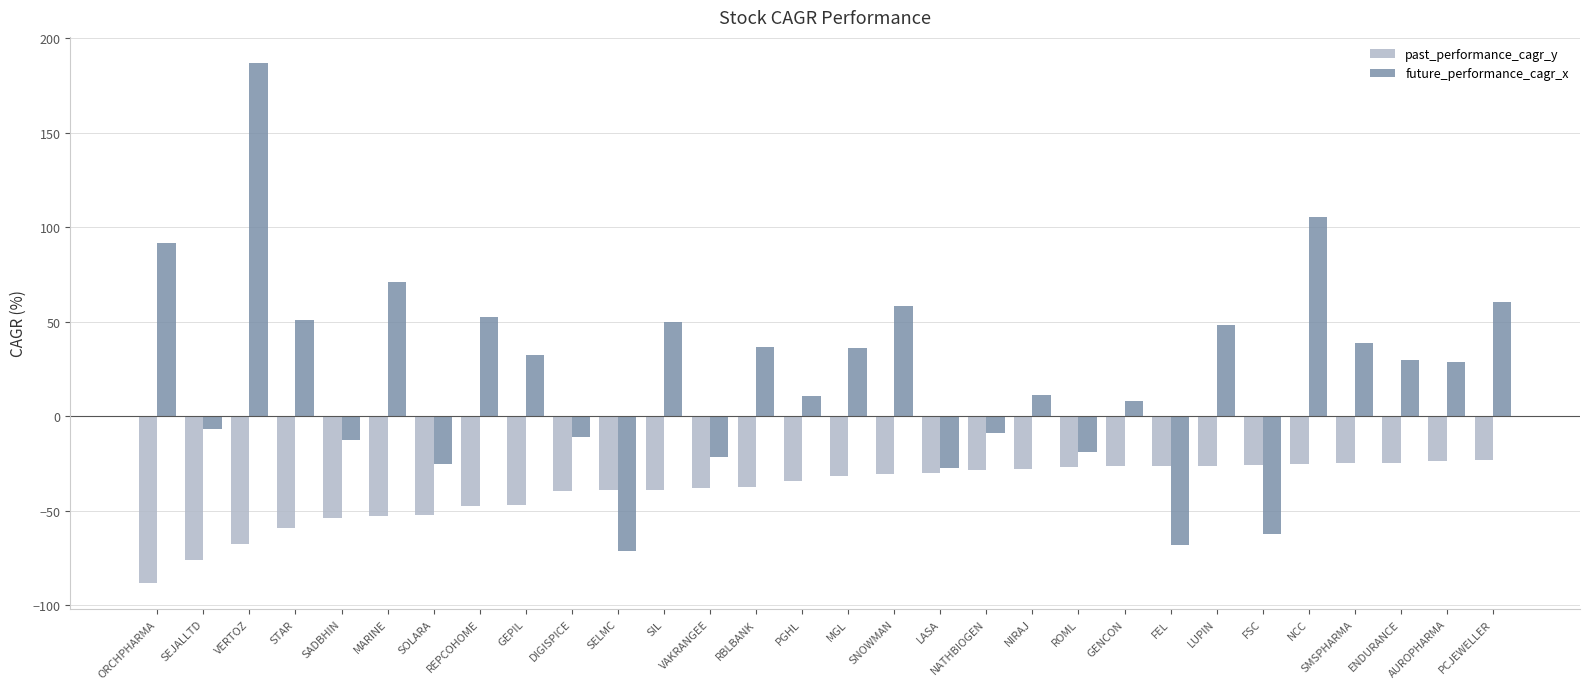

The past_performance_cagr_y series shows -13.7 at VAKRANGEE. True or false?

False